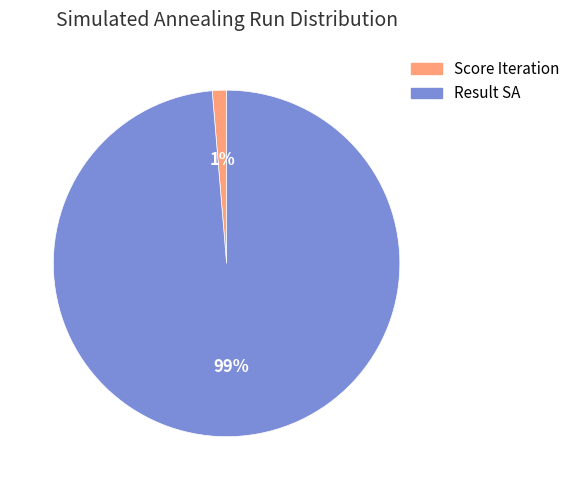

Is there any slice that represents more than half of the pie?

Yes